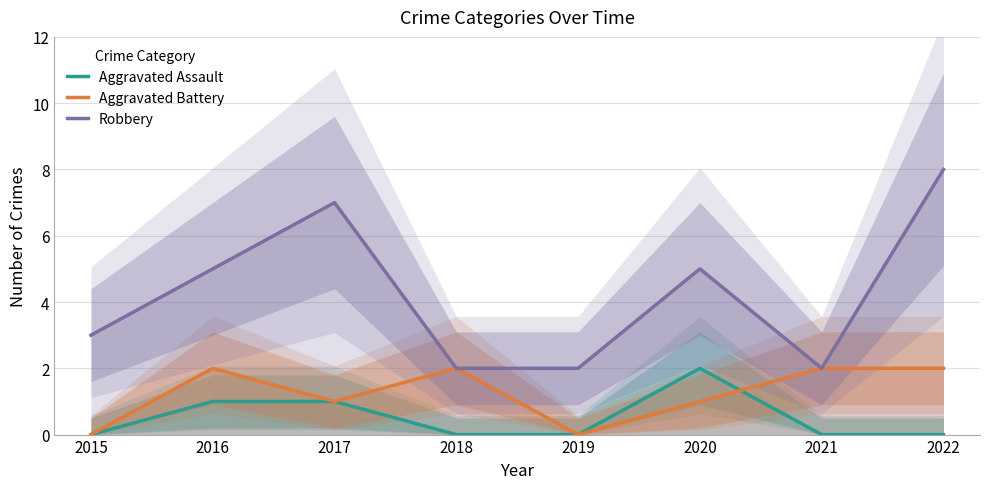

Which category has the lowest value across all series?

2015